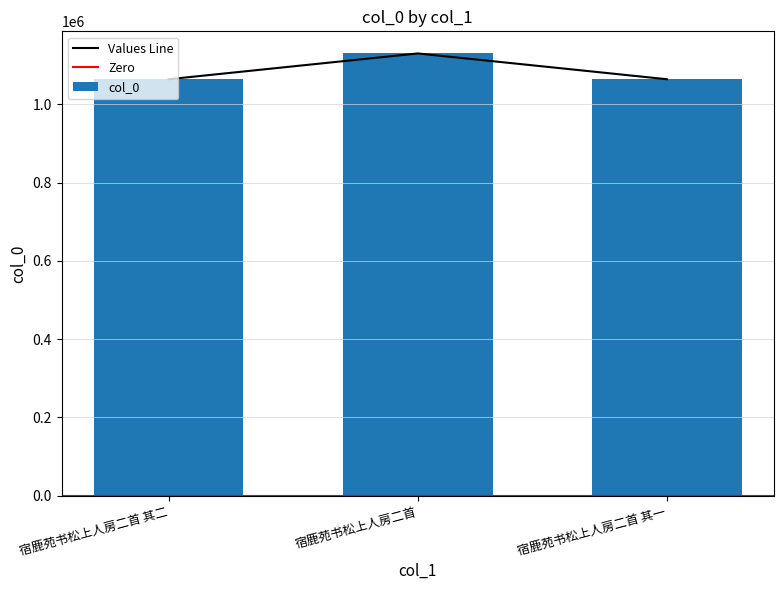

Are the bars horizontal?

No